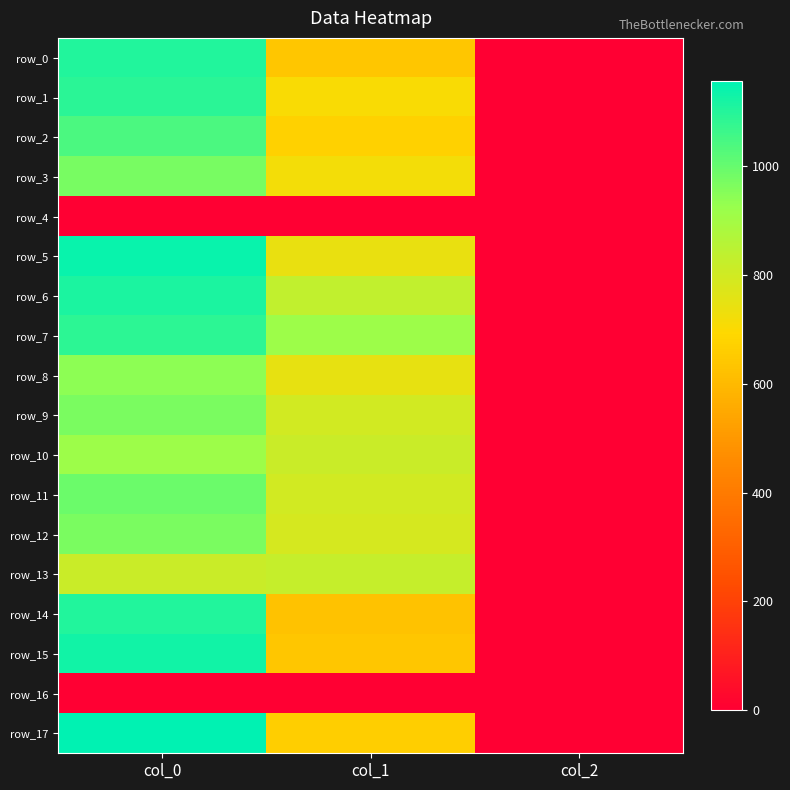

How many series are shown in this chart?

18